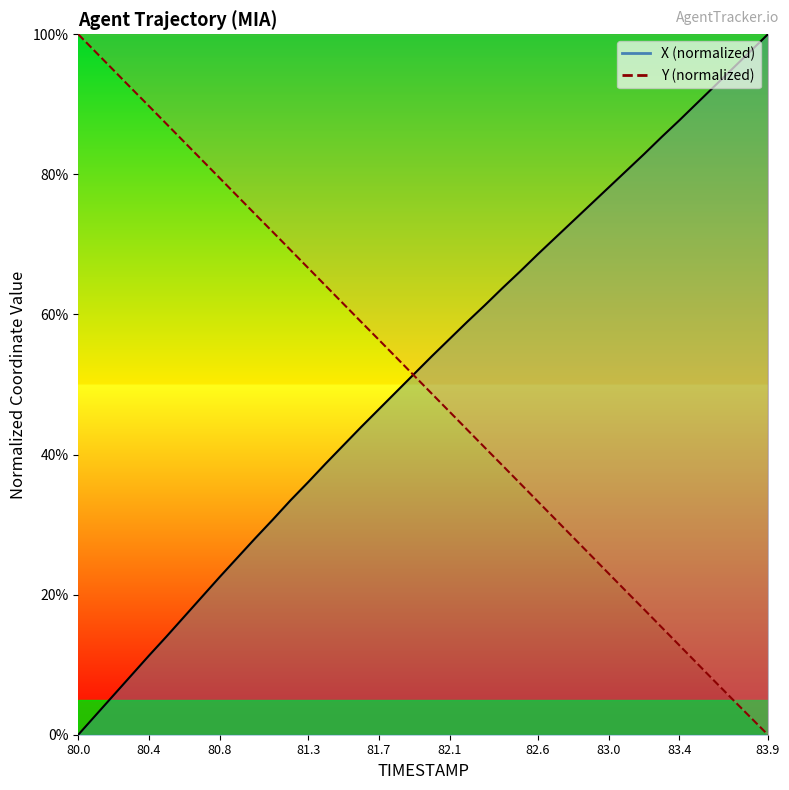

At which category is the sum across all series the highest?

81.6